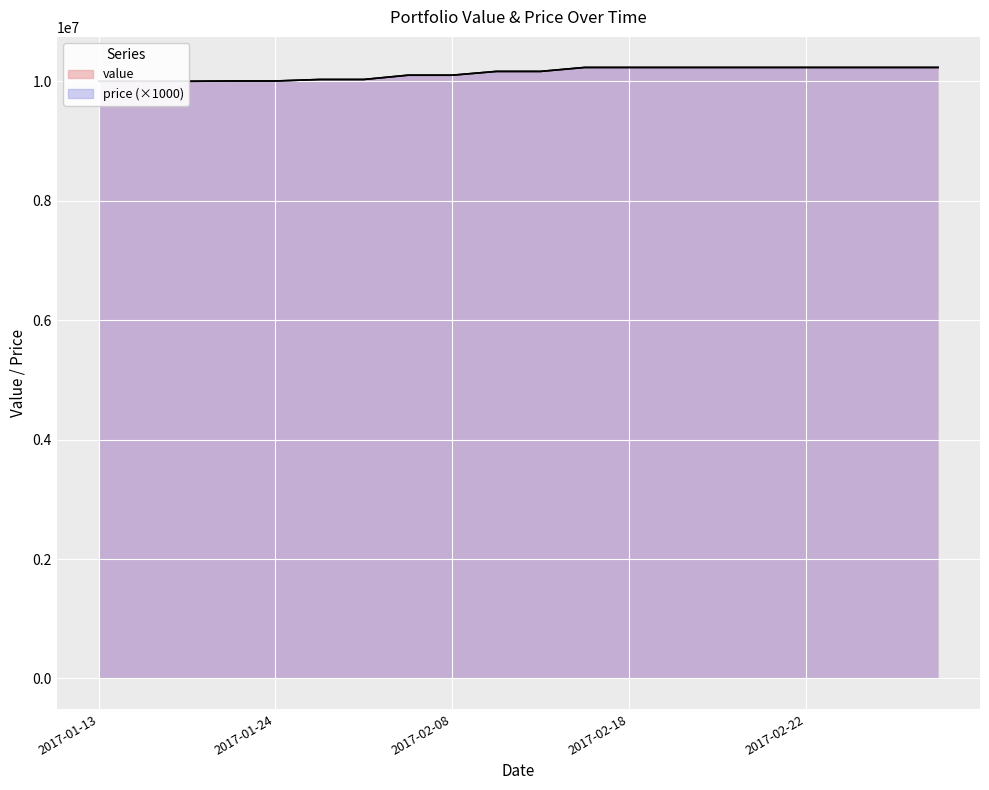

Which category has the lowest value across all series?

2017-01-13